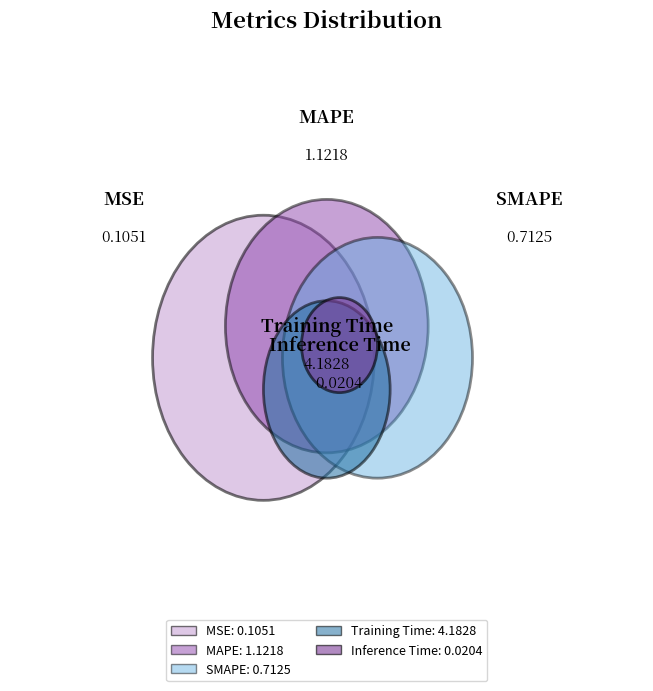

Count the number of slices in the pie.

5